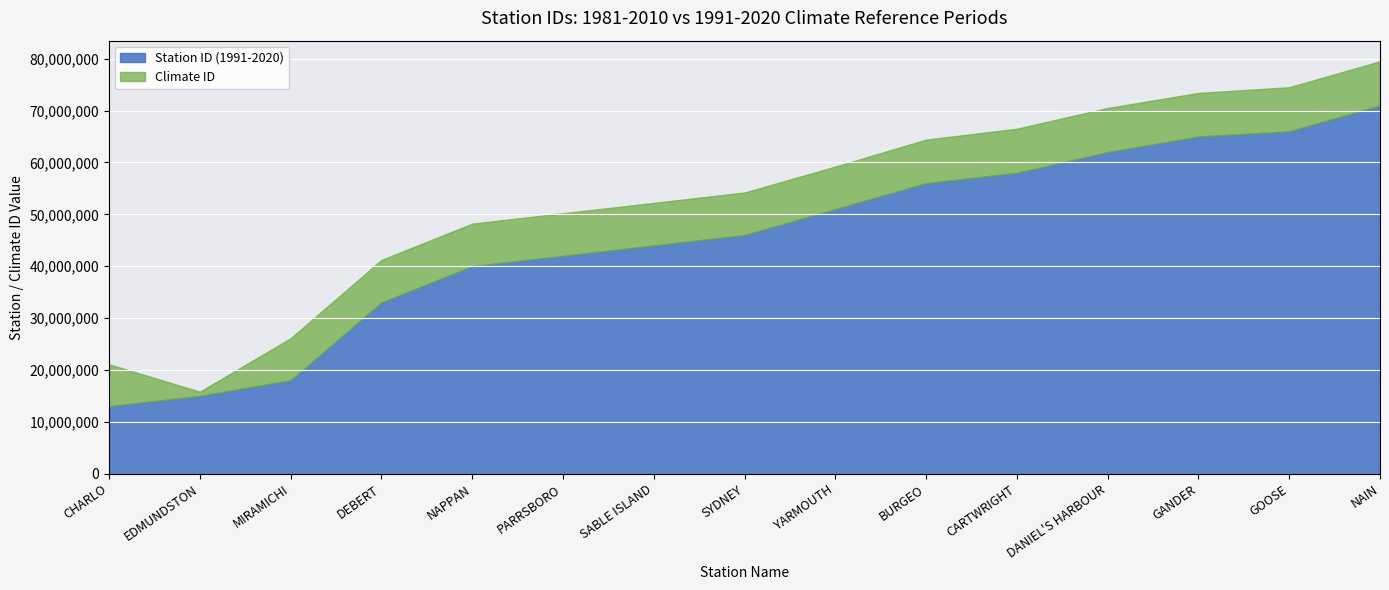

Where is the first local minimum for Climate ID?

EDMUNDSTON